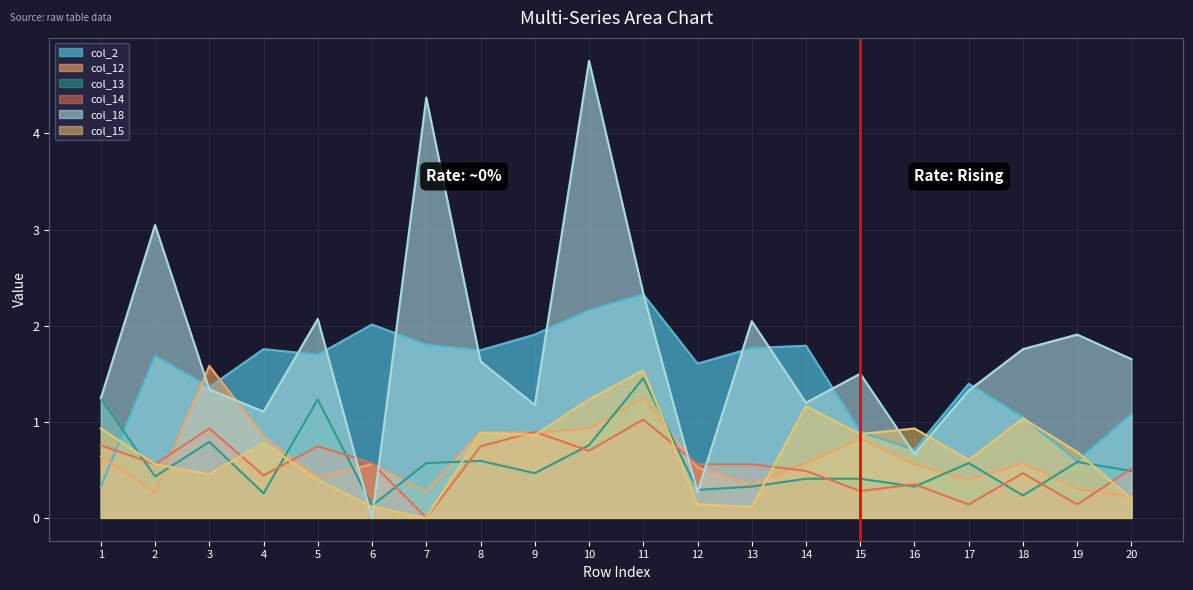

Is it true that col_14 equals 0.6 at 2?

True